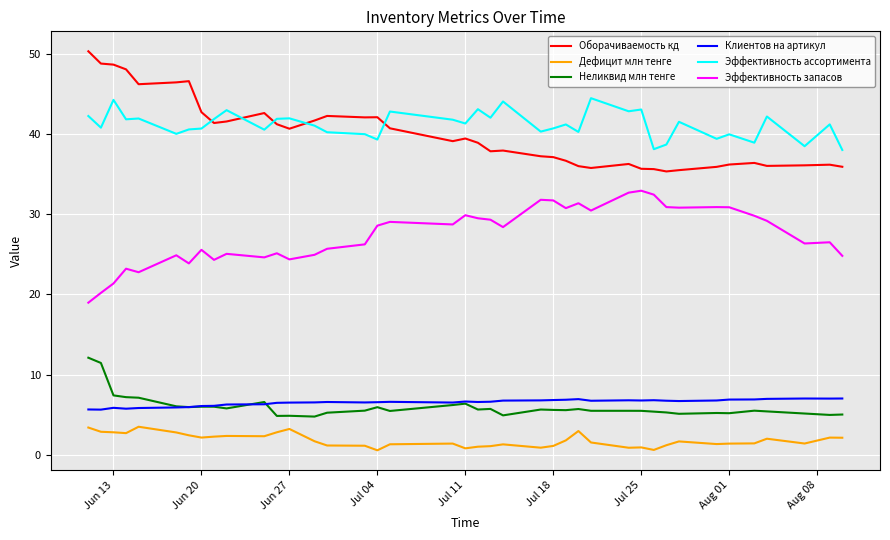

What are all the series names shown in the legend?

Оборачиваемость кд, Дефицит млн тенге, Неликвид млн тенге, Клиентов на артикул, Эффективность ассортимента, Эффективность запасов